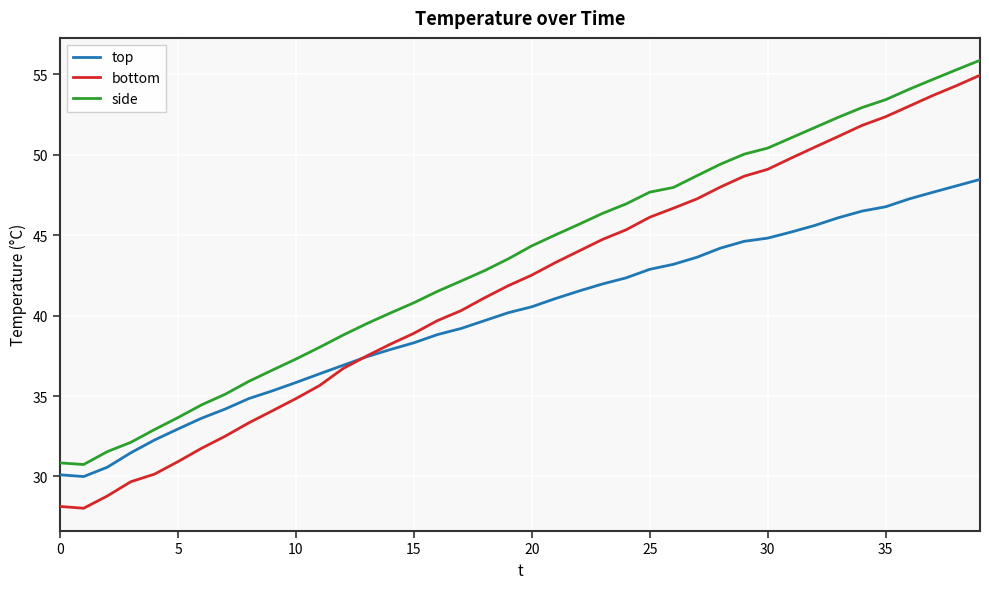

In bottom, how many points are lower than both neighbors (excluding endpoints)?

1